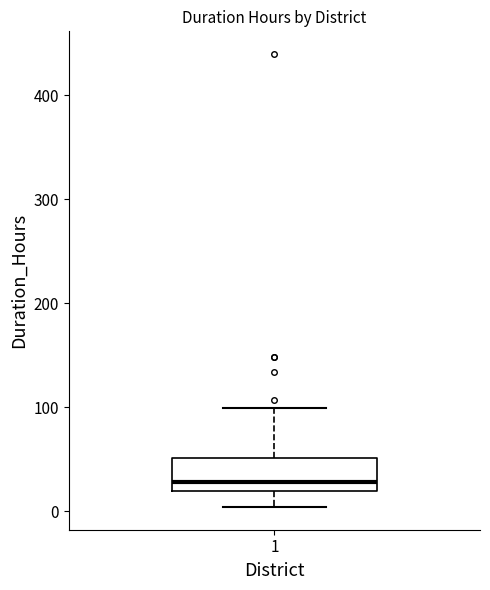

Read this box plot against the y-axis: the position of the median line, the range covered by the box, and the ends of both whiskers. The values are not printed on the chart, so give them approximately, as read against the axis.

median 30, box 20 to 50, whiskers 0 to 100